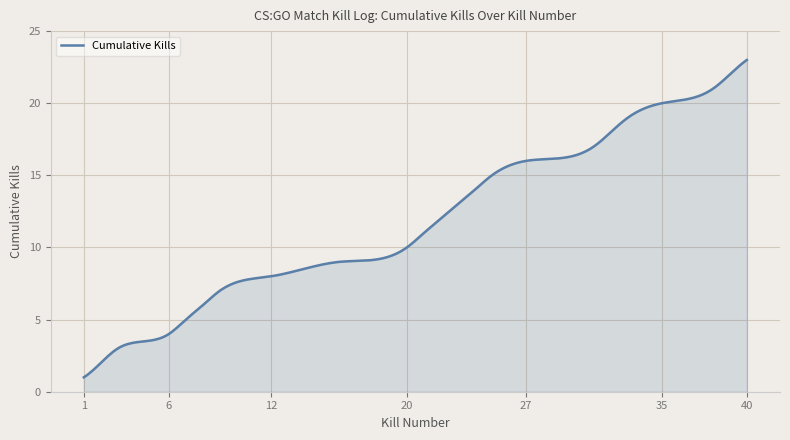

What is the difference between the maximum and minimum values?

22.0